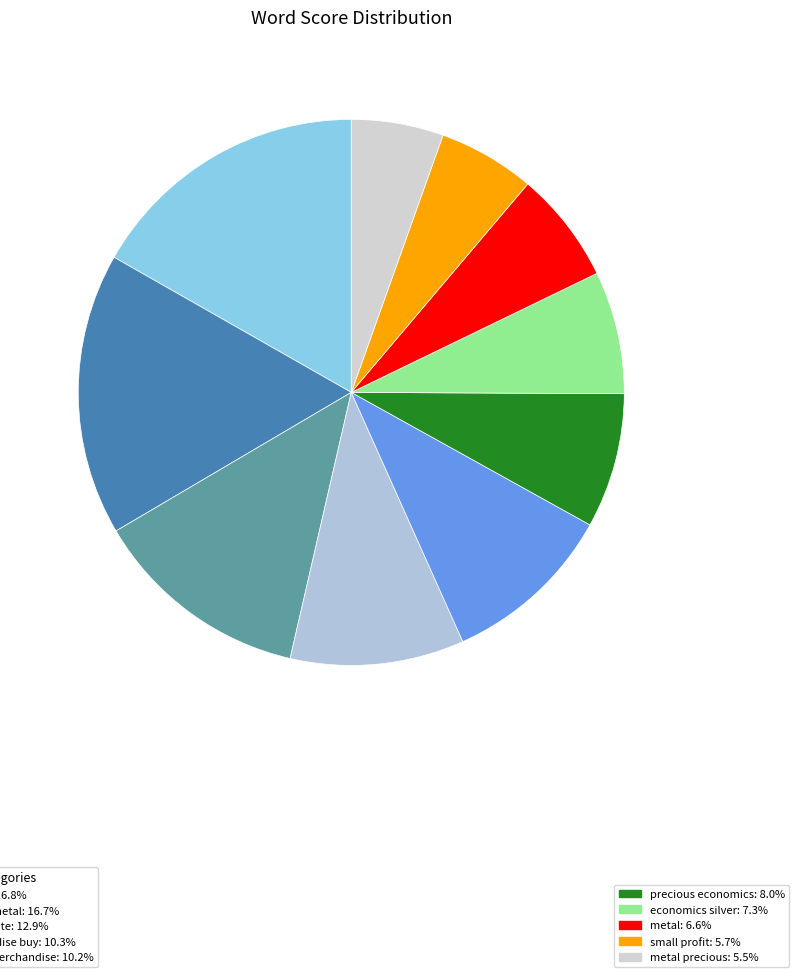

How many slices are in this pie chart?

10